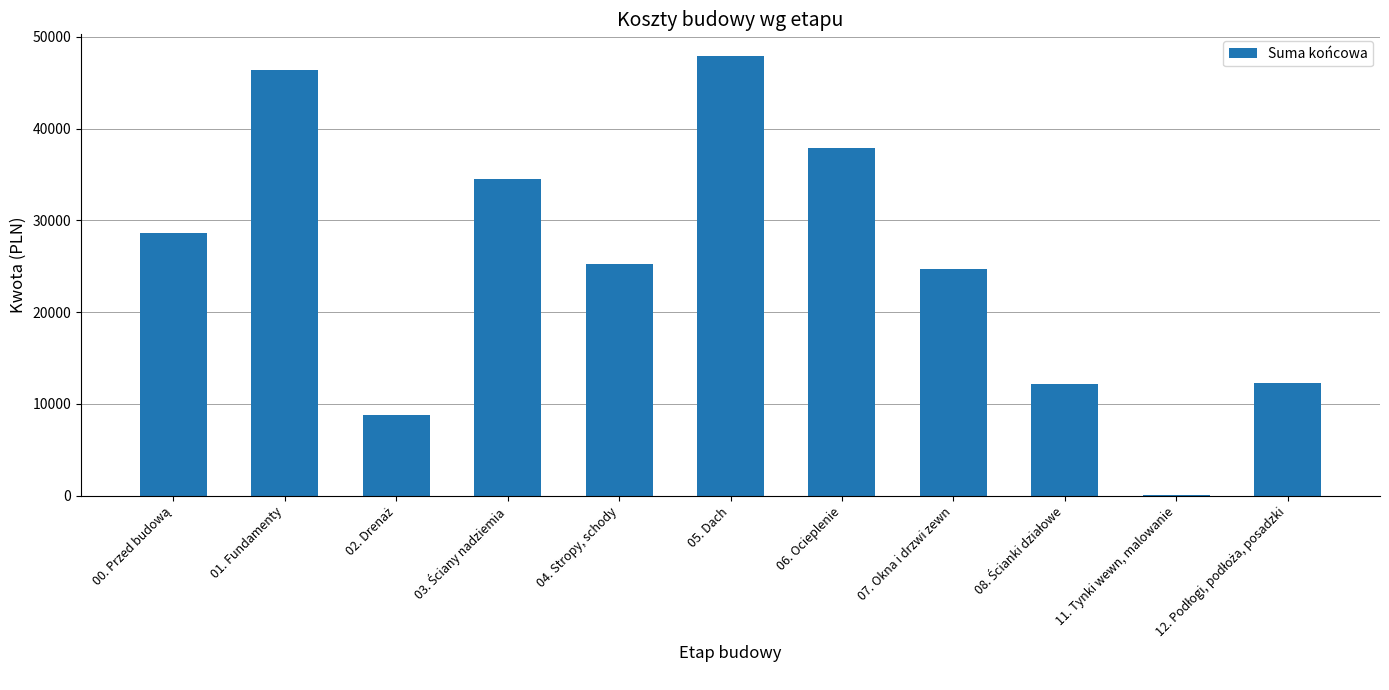

Which category has the highest value across all series?

05. Dach